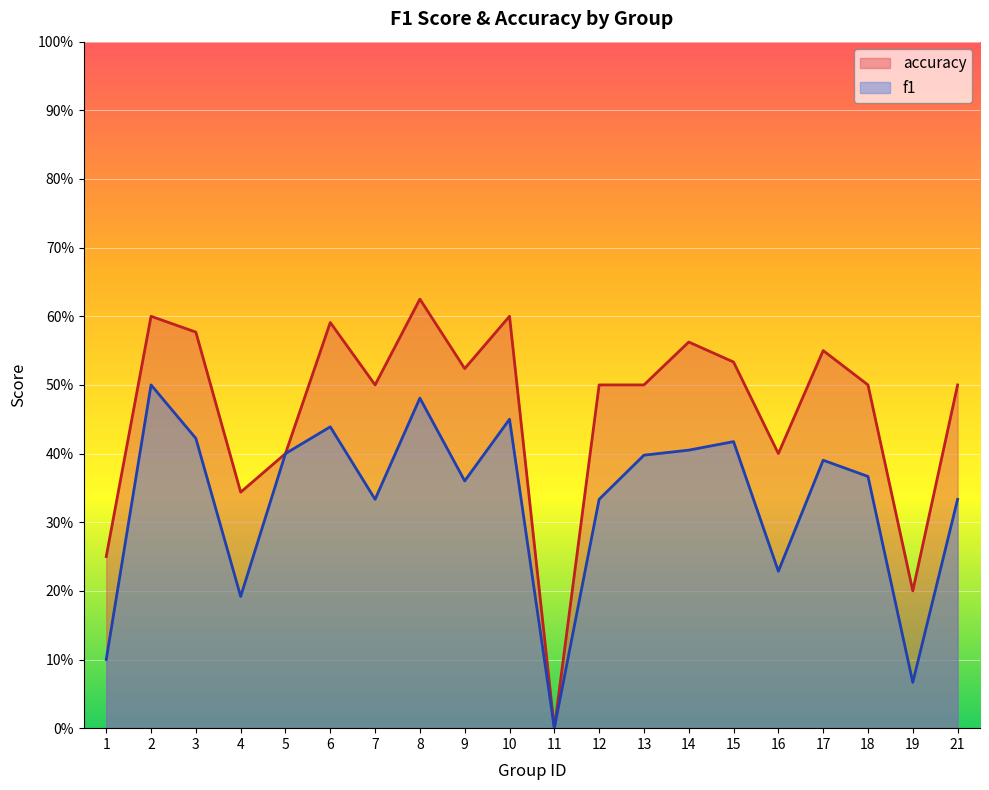

True or false: accuracy has a value of 0.0 at 11.

True